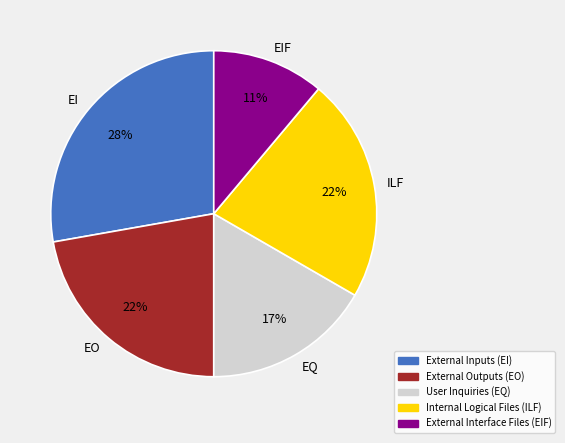

How many slices are in this pie chart?

5